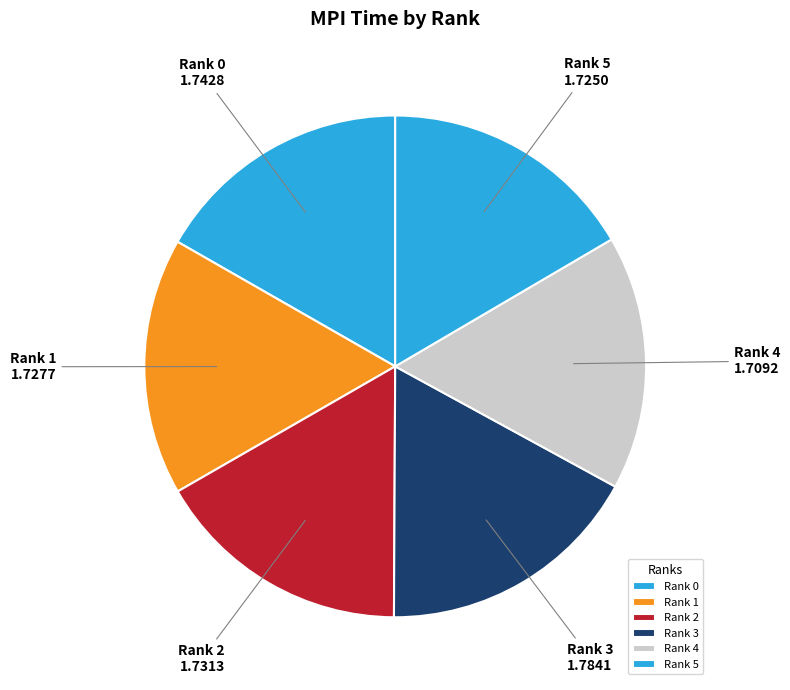

The Rank 2 slice represents 6% of the pie. True or false?

False